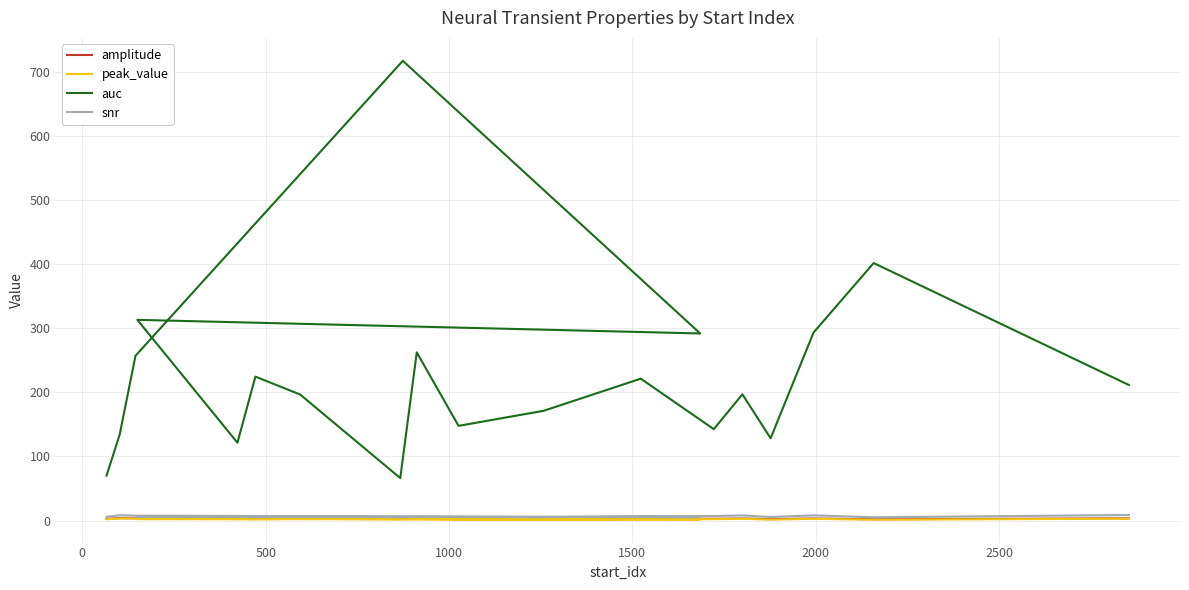

Is it true that amplitude equals 0.9 at 11?

False